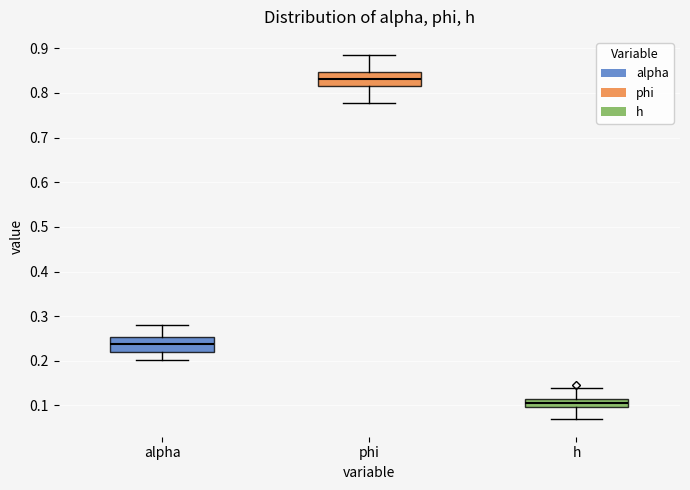

Which box's median line is the lowest?

h